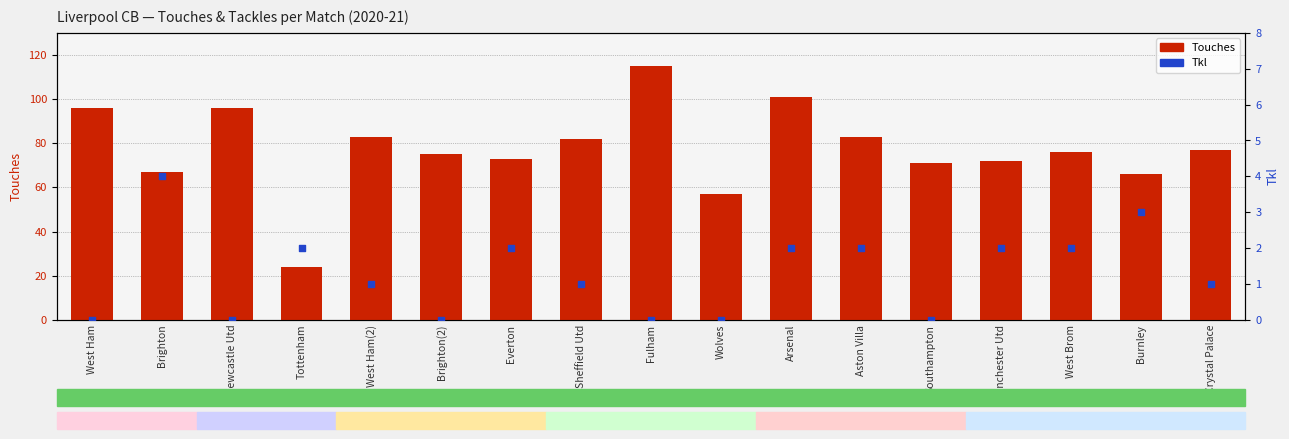

What is the total value across all series at Burnley?

69